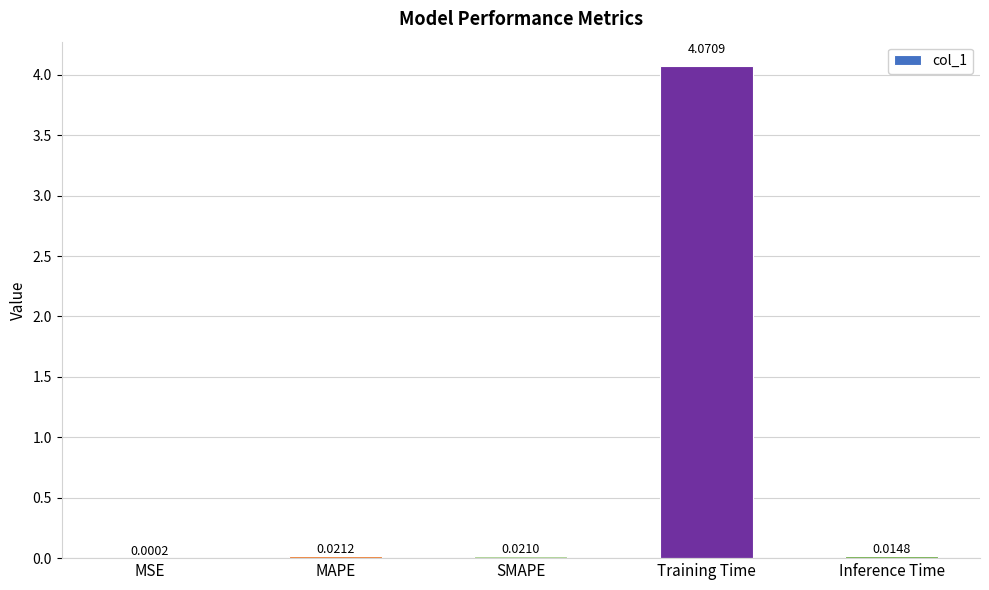

Which category has the highest value across all series?

Training Time